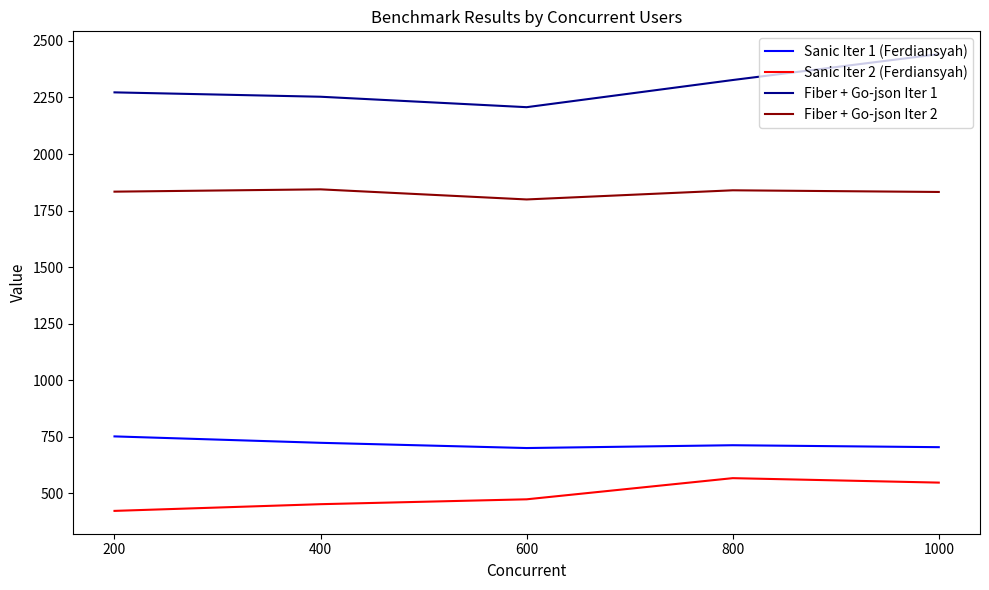

List the series in order of their peak value, highest first.

Fiber + Go-json Iter 1, Fiber + Go-json Iter 2, Sanic Iter 1 (Ferdiansyah), Sanic Iter 2 (Ferdiansyah)